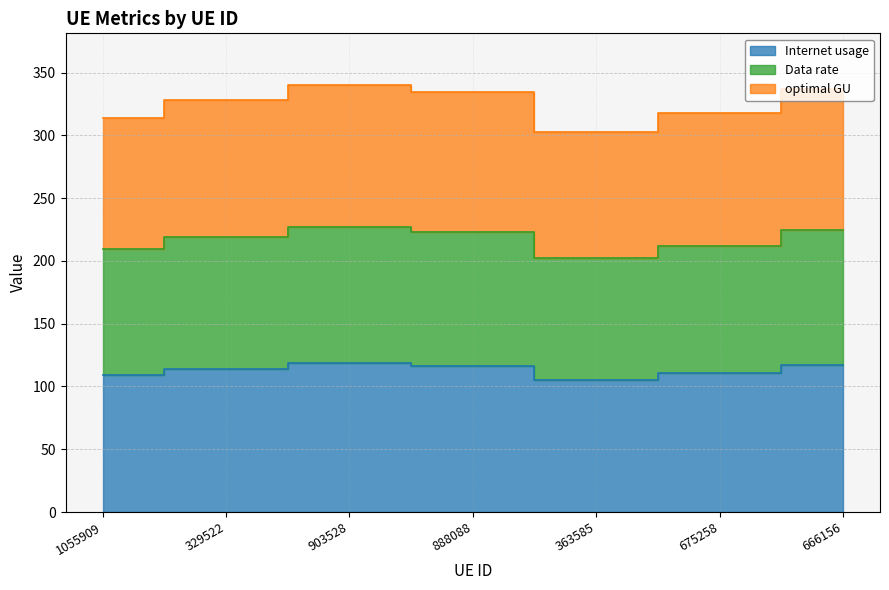

List the series in order of their peak value, highest first.

optimal GU, Data rate, Internet usage